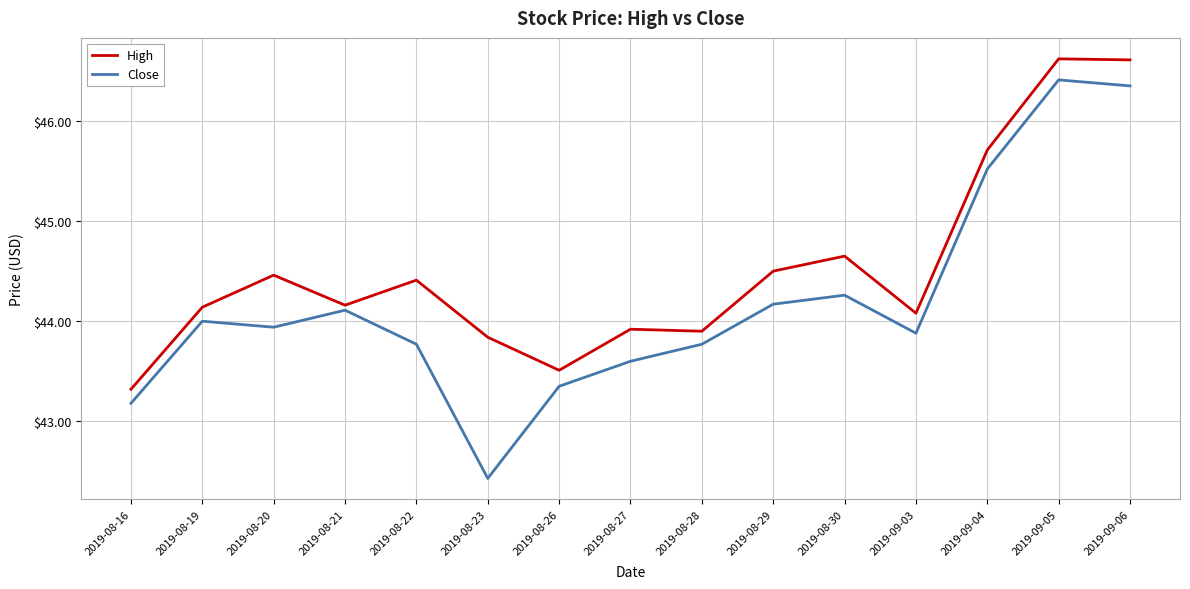

List the series in order of their peak value, highest first.

High, Close